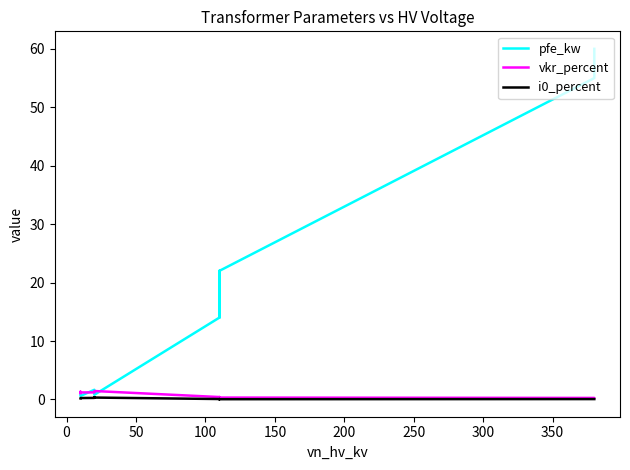

The value of i0_percent at 11 is 0.1. True or false?

False